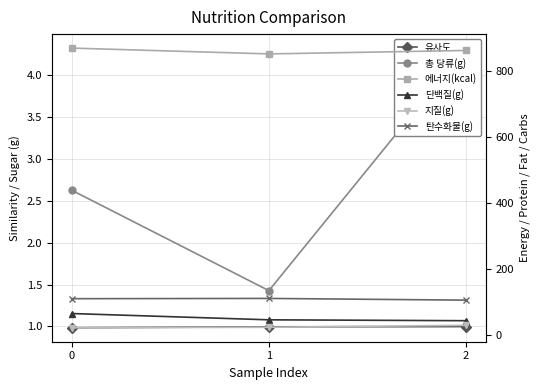

Rank the series by their maximum value, from highest to lowest.

에너지(kcal), 탄수화물(g), 단백질(g), 지질(g), 총 당류(g), 유사도